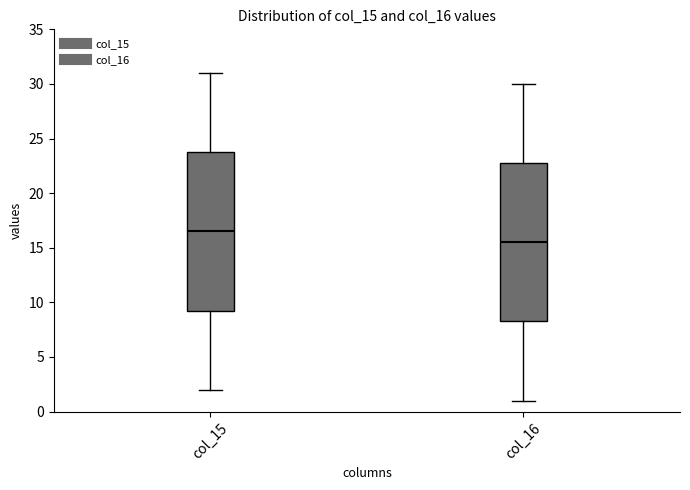

Where does the median line of the box for col_16 sit on the y-axis? The values are not printed on the chart, so give them approximately, as read against the axis.

15.5